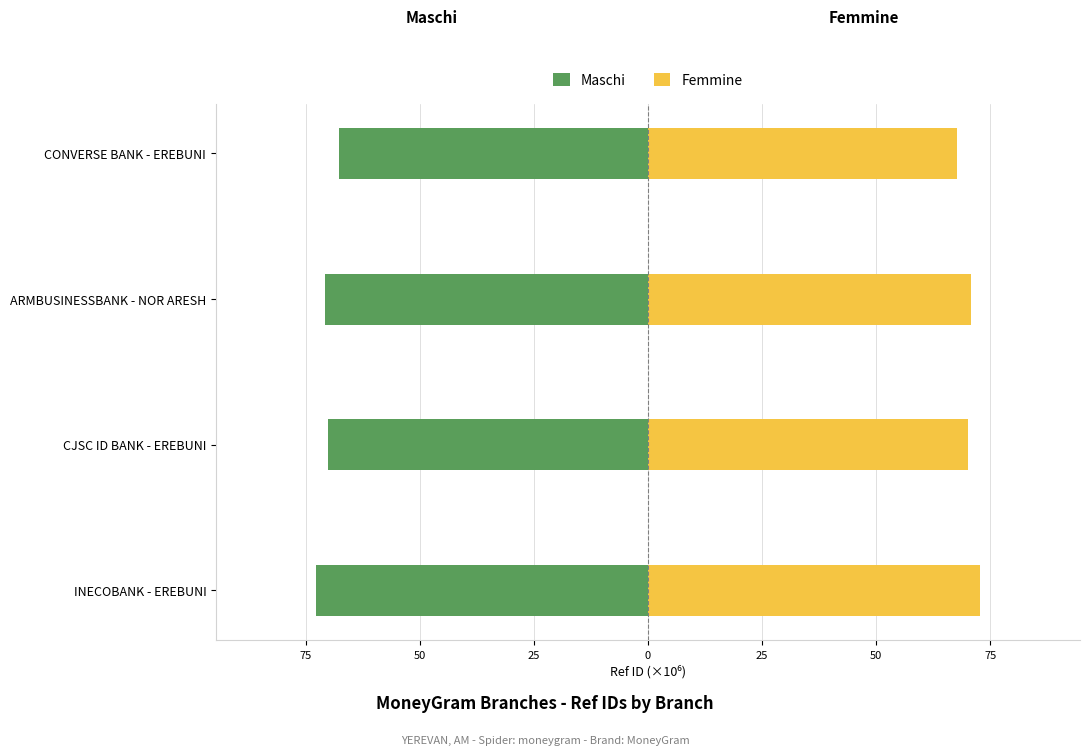

How many values in the Femmine series exceed 70?

3